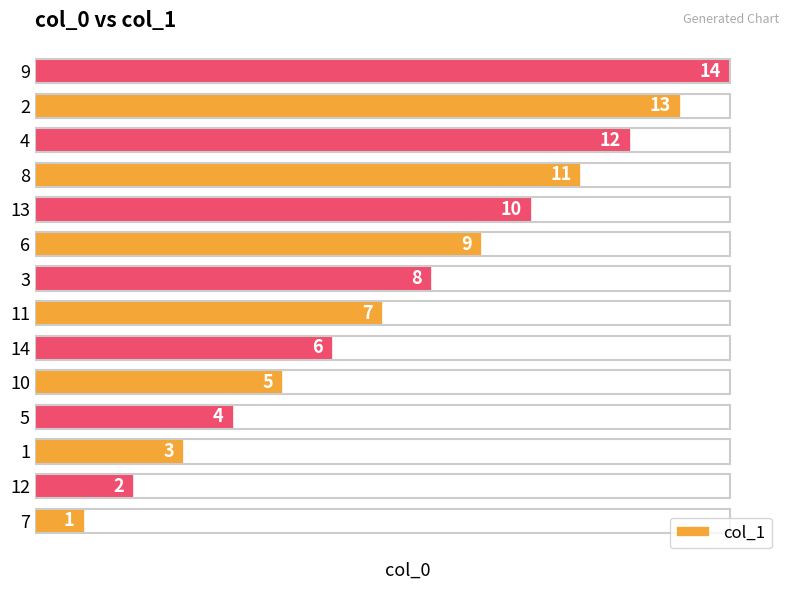

Is it true that the value at 4 is 12?

True